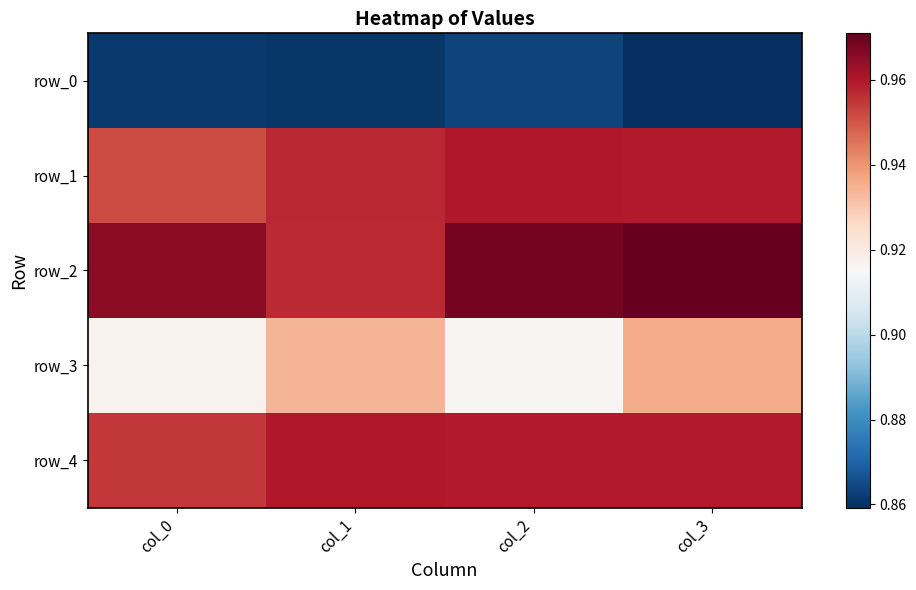

Rank the categories by row_1 value from lowest to highest.

col_0, col_1, col_3, col_2